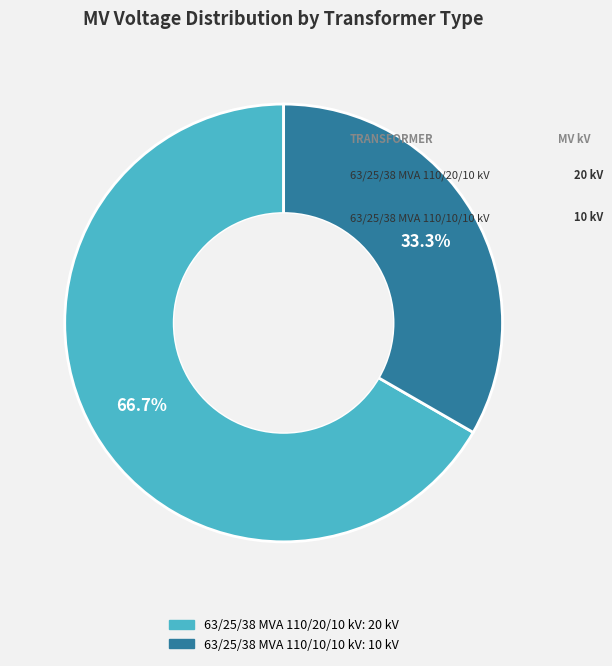

True or false: 63/25/38 MVA 110/10/10 kV accounts for 24% of the total.

False